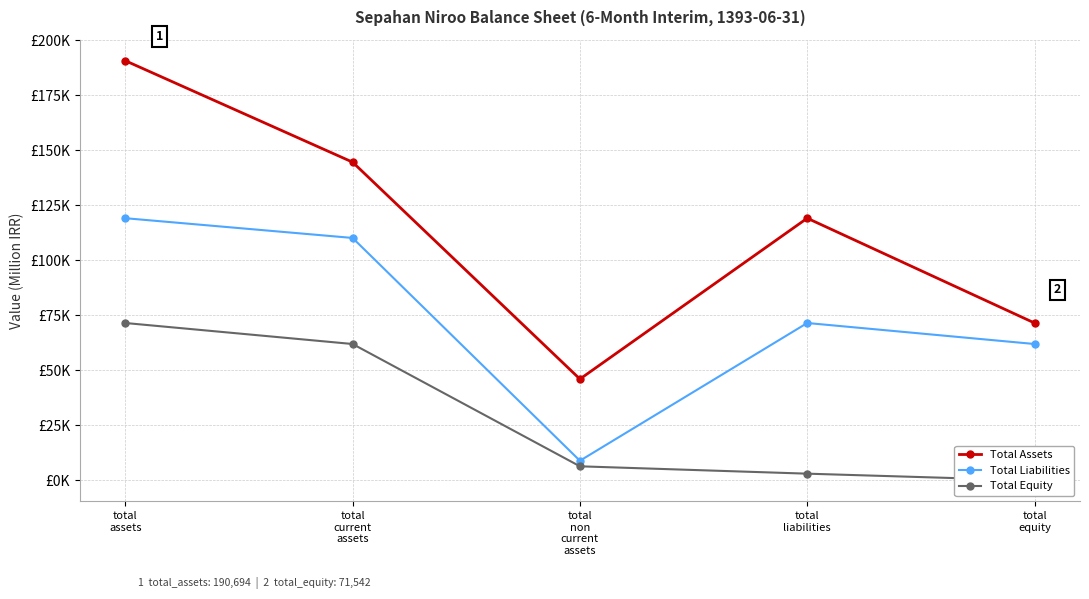

What is the difference between the Total Assets values at total
non
current
assets and total
equity?

25457